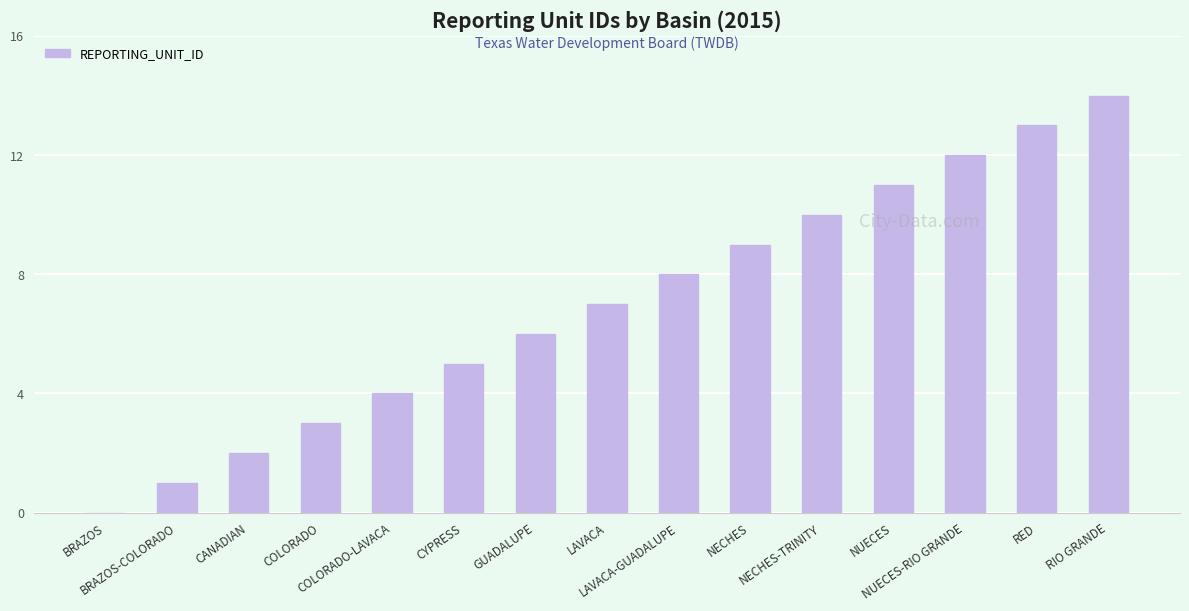

Which label corresponds to the largest value in the chart?

RIO GRANDE